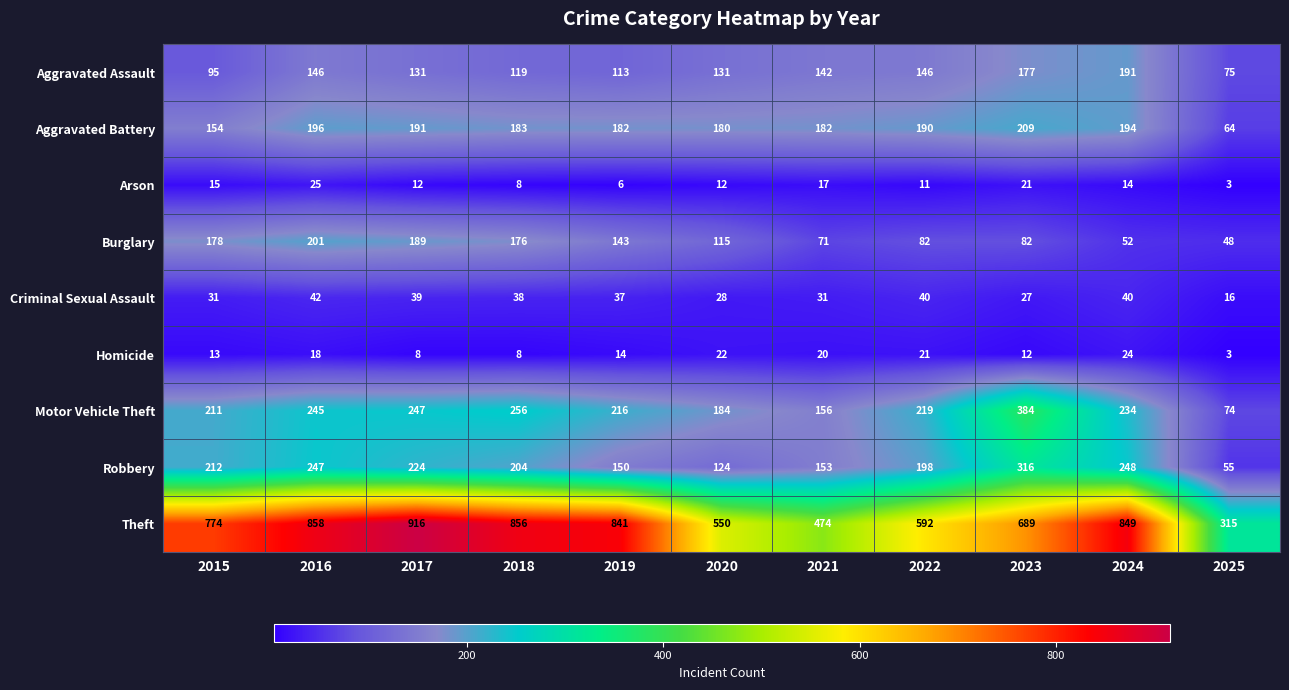

Which series changed the most between 2020 and 2025?

Theft